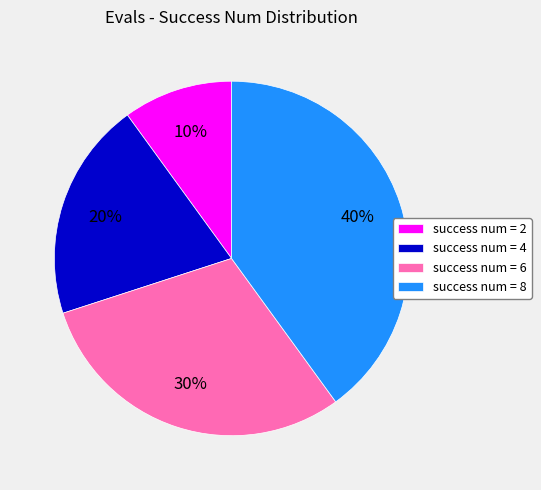

To the nearest percent, what portion does success num = 4 represent?

20%